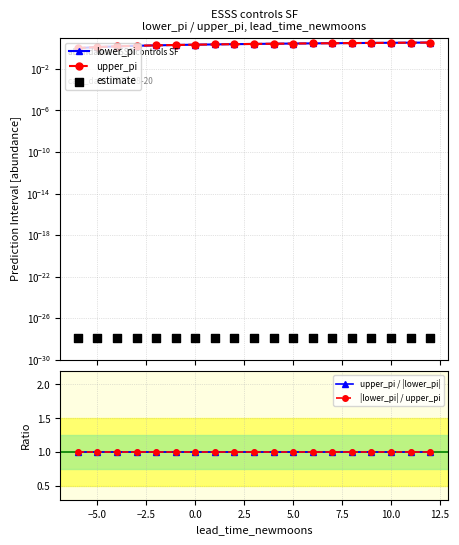

Which series reaches the maximum Y coordinate?

lower_pi